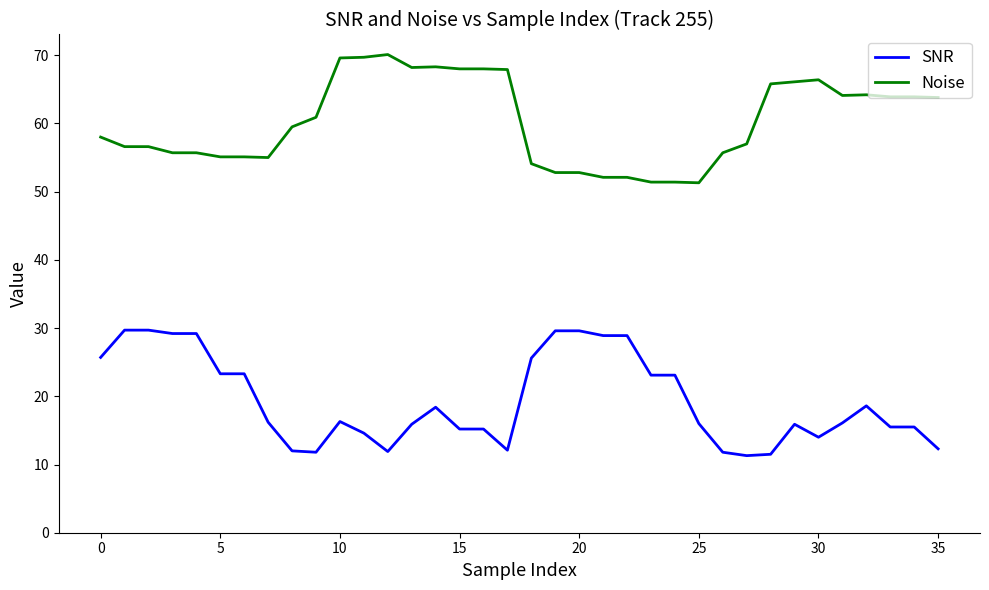

What are all the series names shown in the legend?

SNR, Noise